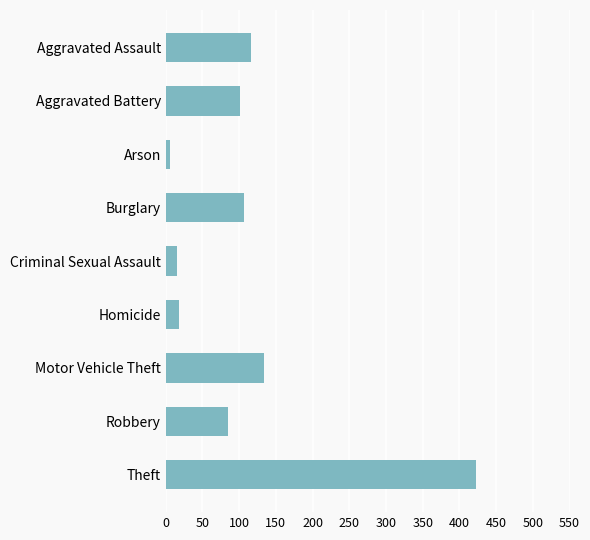

The chart shows a value of 423 at Theft. True or false?

True